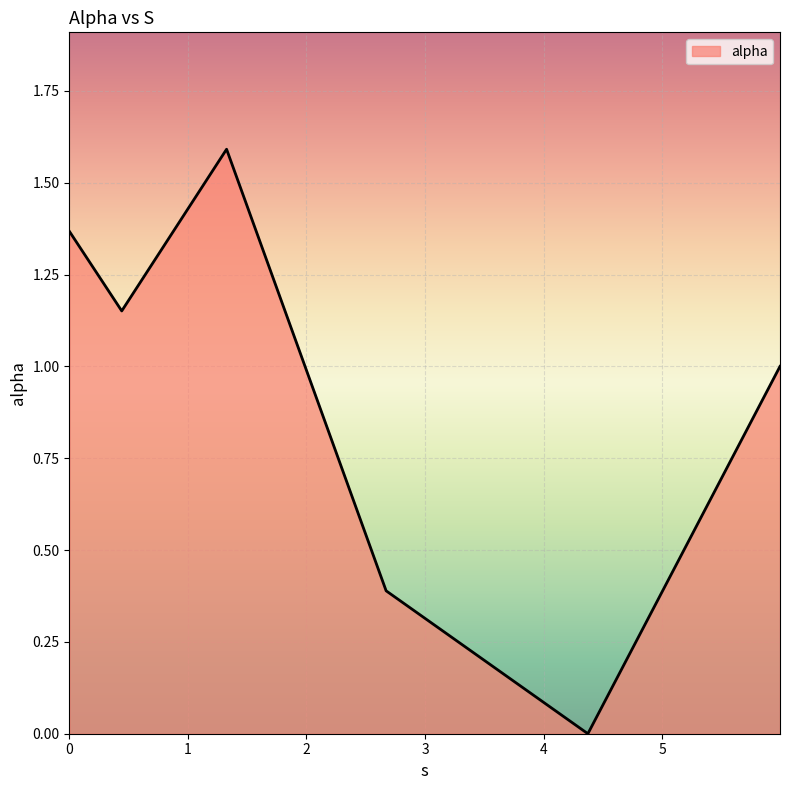

True or false: there are more than 0 points higher than both neighbors.

True